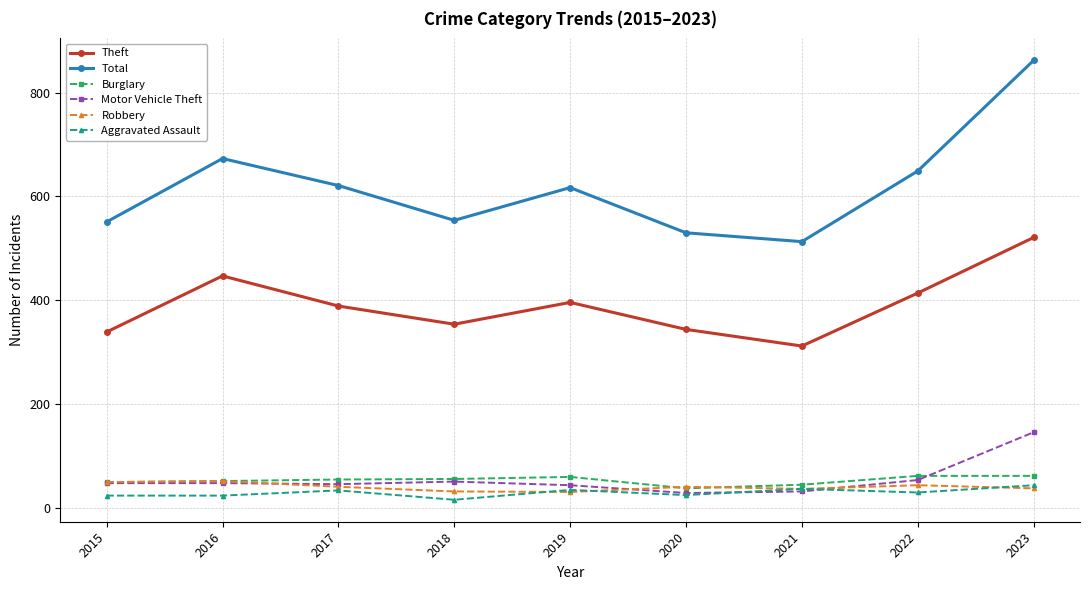

What is the difference between the second highest and second lowest values in the Robbery series?

18